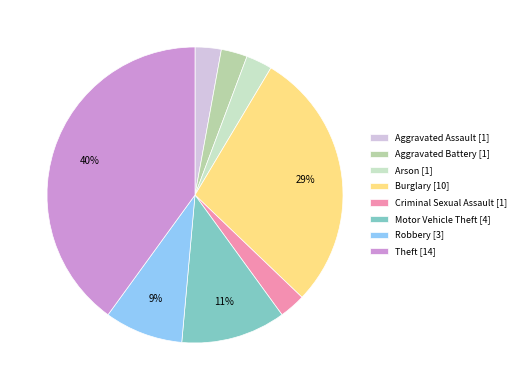

To the nearest percent, what is the difference between the Aggravated Battery and Burglary slice percentages?

26%